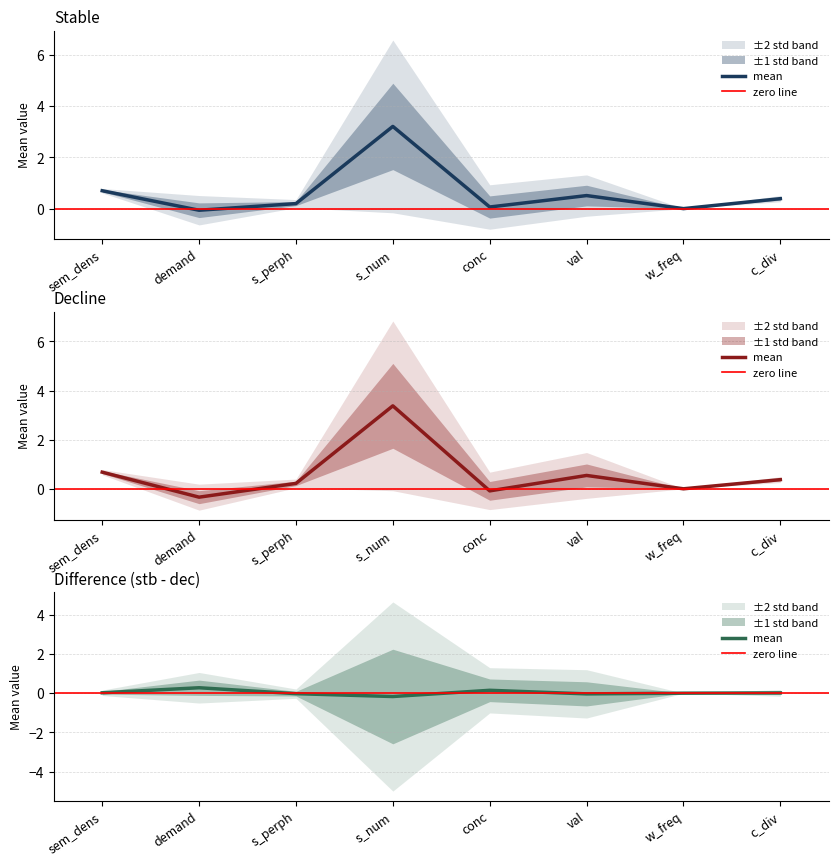

Is this an area chart (filled region under the line)?

No